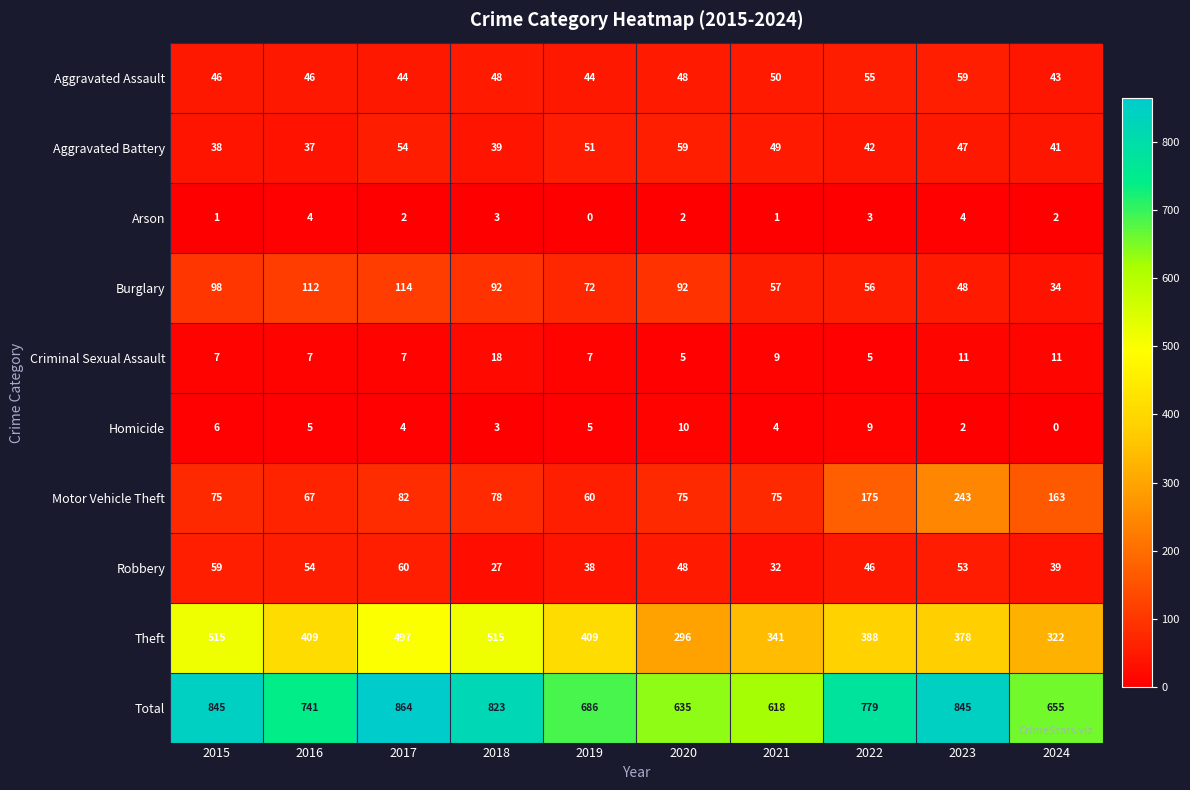

How many categories are shown in the chart?

10